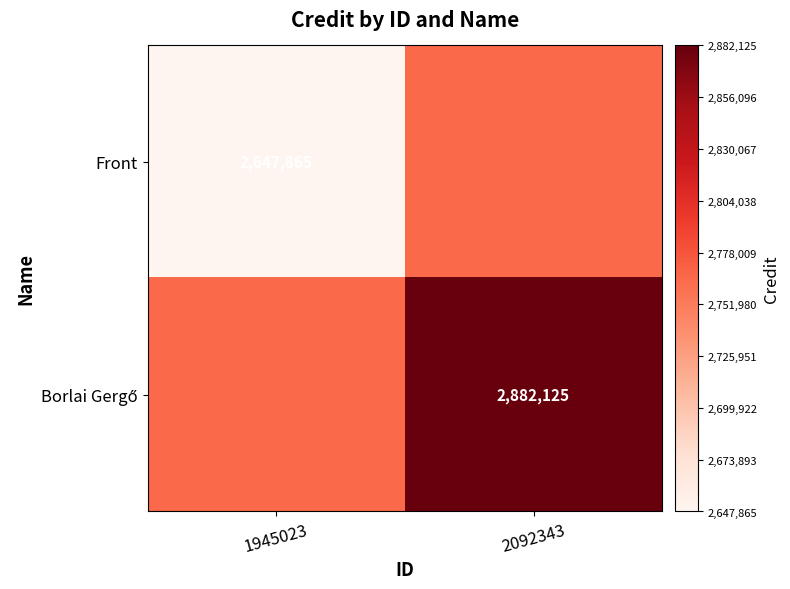

True or false: Front has a value of 3505733 at 1945023.

False